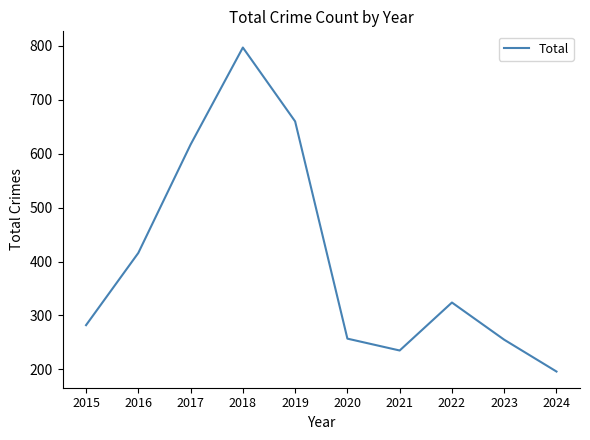

What is the difference between the values at 2023 and 2018?

542